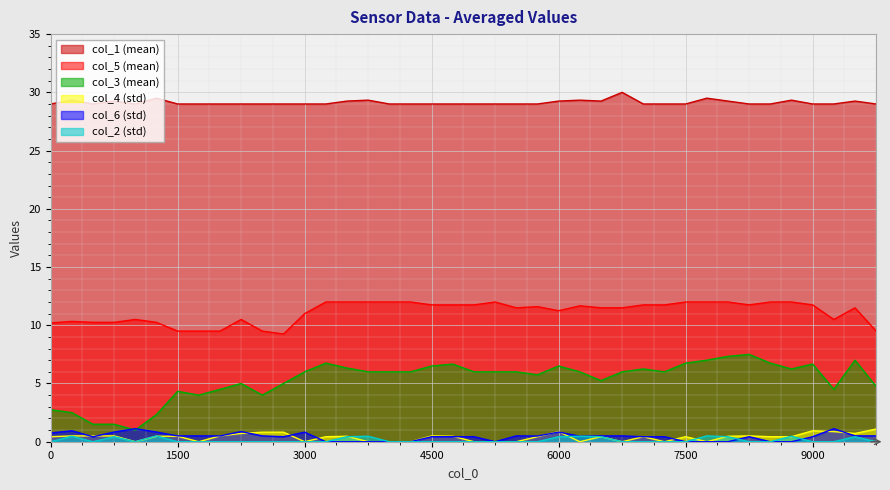

Which series has the largest total across all categories?

col_1 (mean)